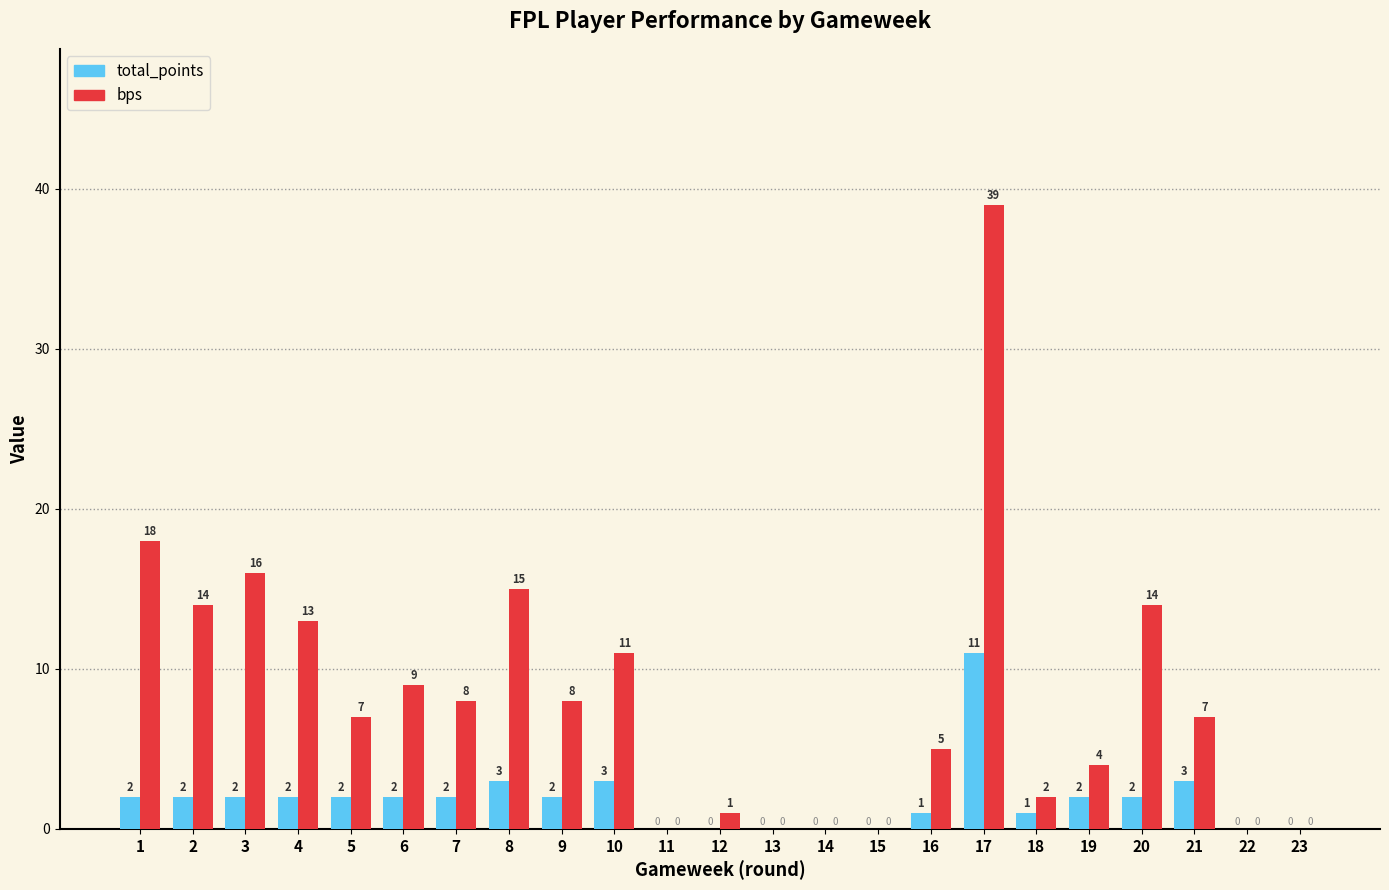

How many positive values does the total_points series have?

16